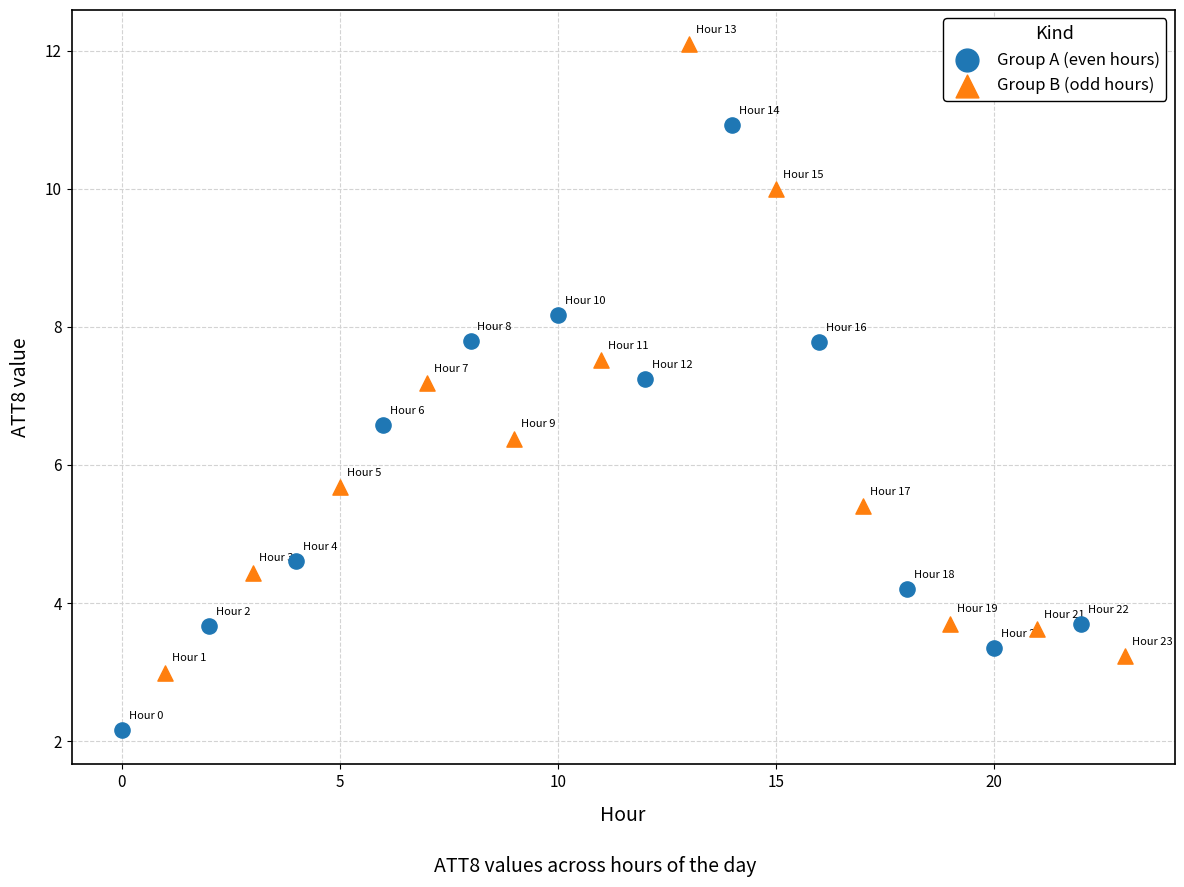

What are all the series names shown in the legend?

Group A (even hours), Group B (odd hours)